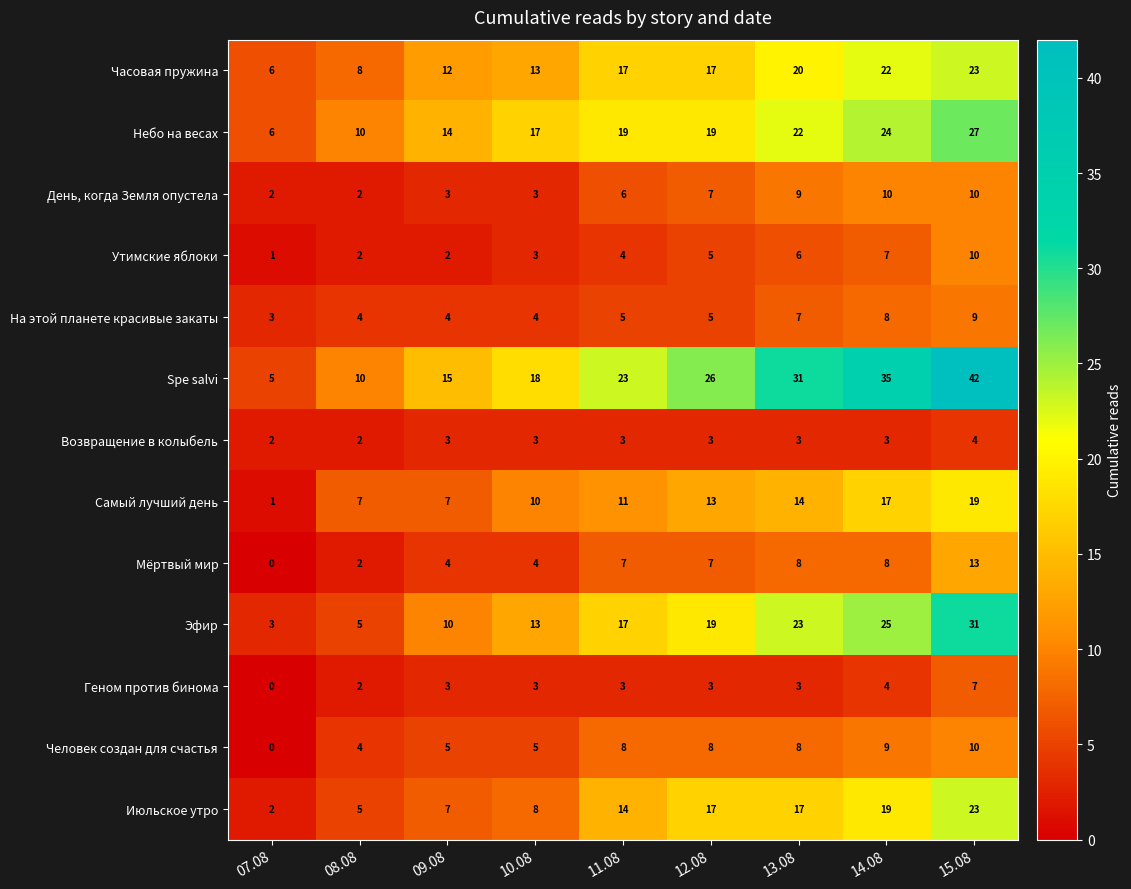

Which label corresponds to the largest value in the chart?

15.08